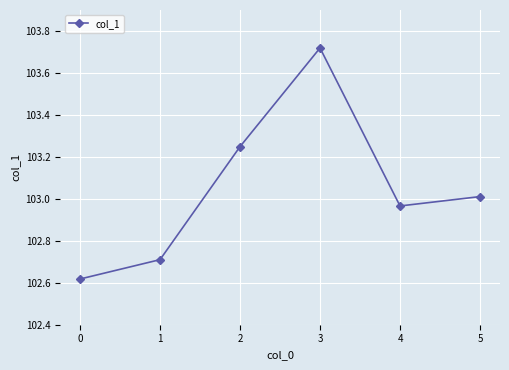

Which label corresponds to the largest value in the chart?

3